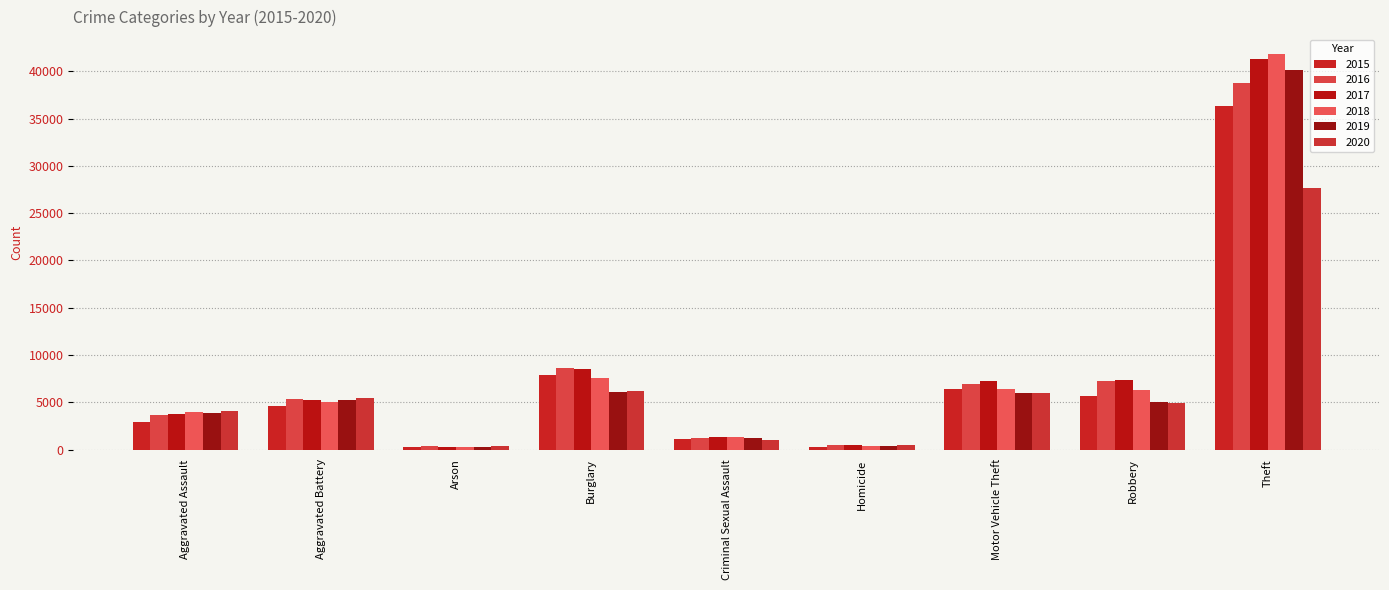

Does the chart contain stacked bars?

No